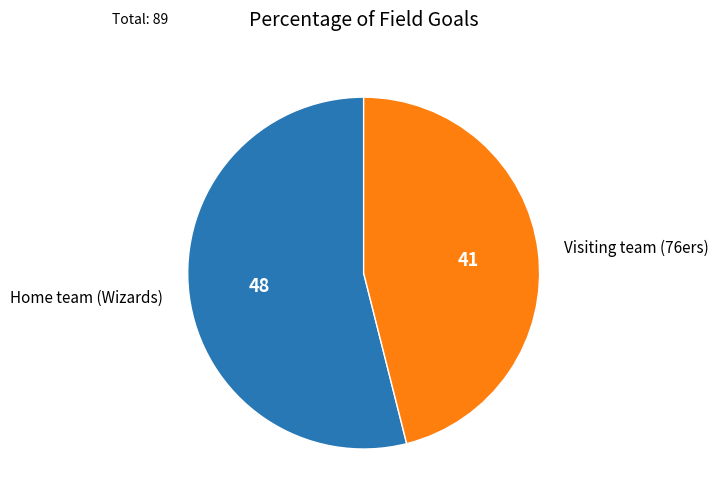

Is there any slice that represents more than half of the pie?

Yes